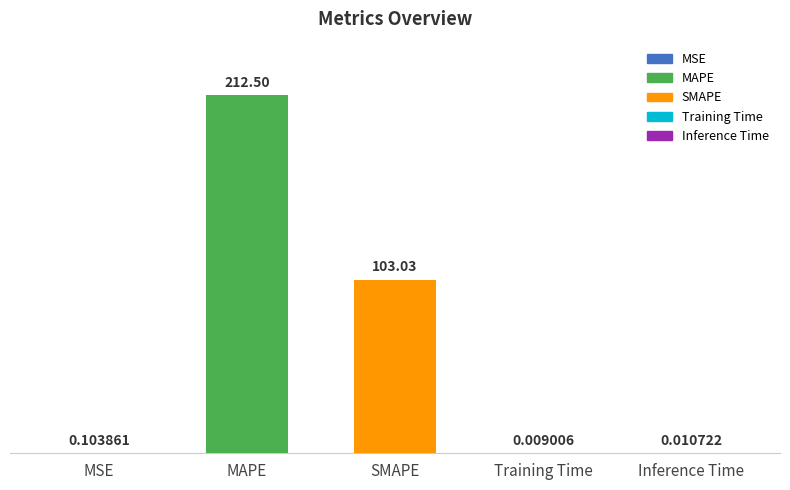

What is the sum of the values at MAPE and Inference Time?

212.5